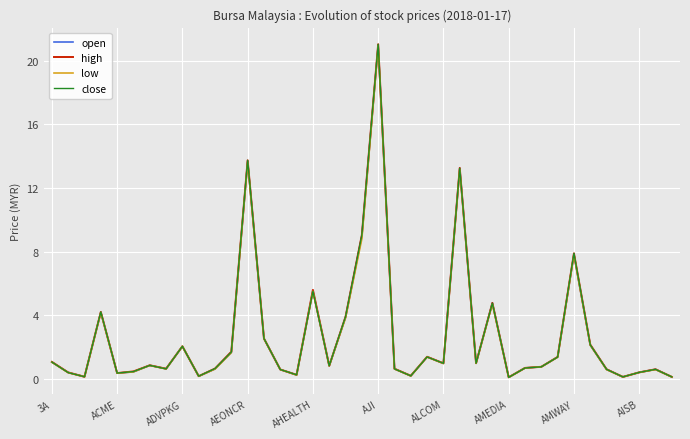

What is the greatest value displayed?

21.0